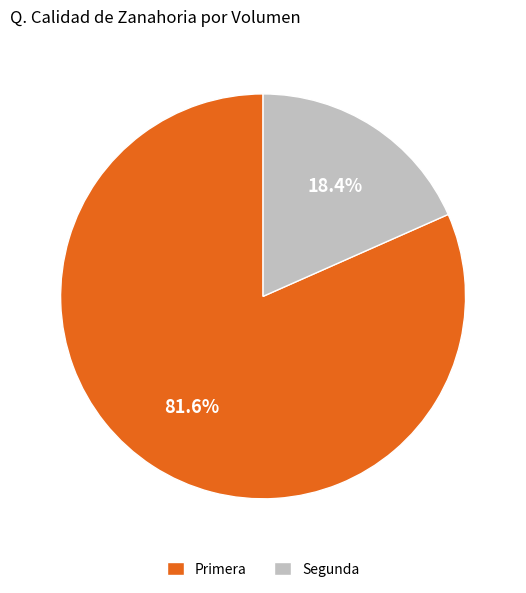

The Primera slice represents 96% of the pie. True or false?

False